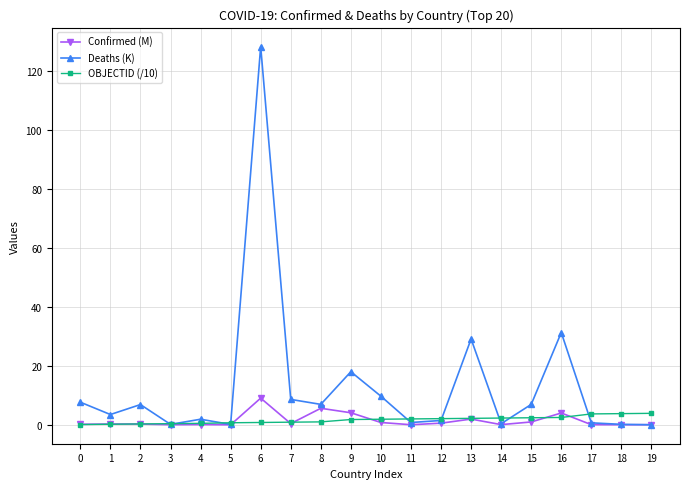

At which category does the chart reach its peak across all series?

6